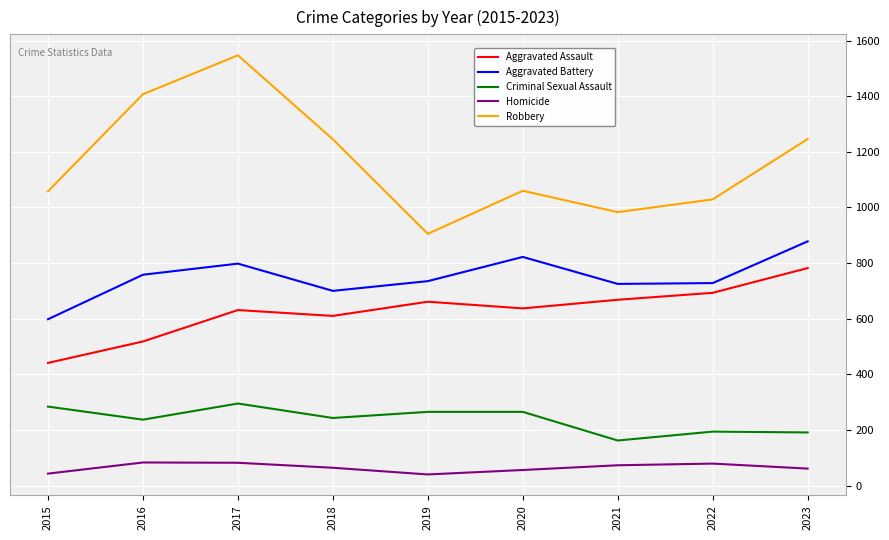

What is the difference between the highest and lowest values at 2021?

910